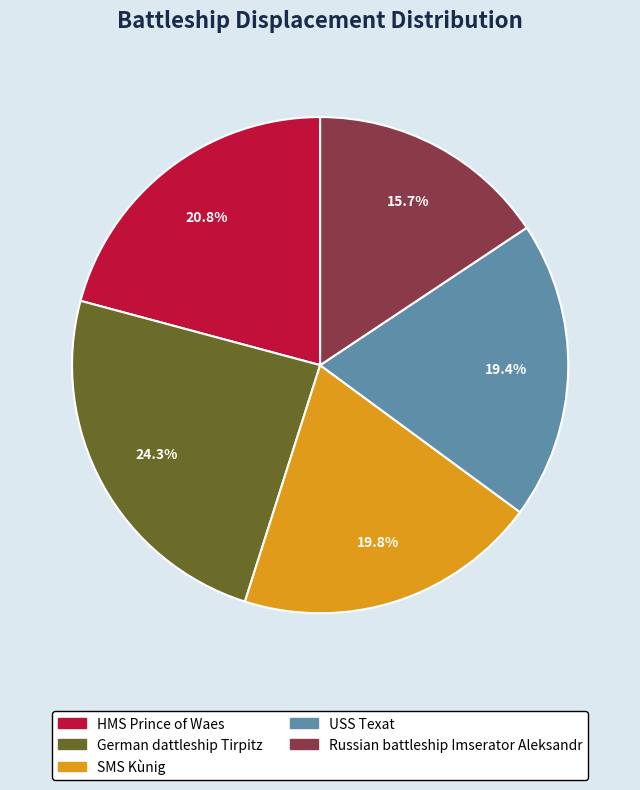

Is the sum of USS Texat and SMS Kùnig greater than half?

No